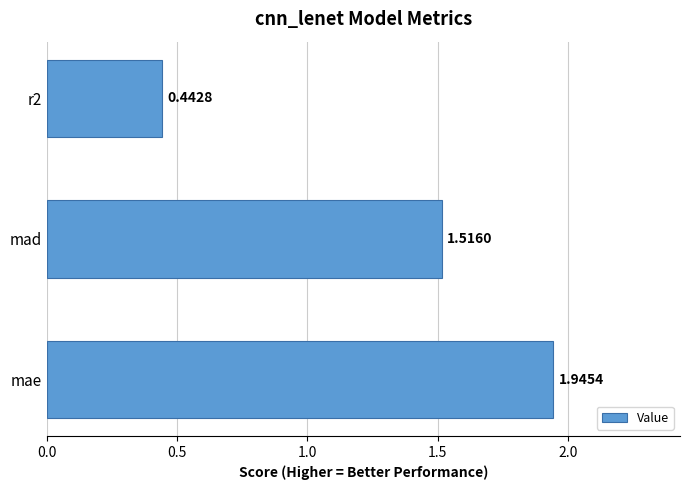

What is the sum of all values?

3.9